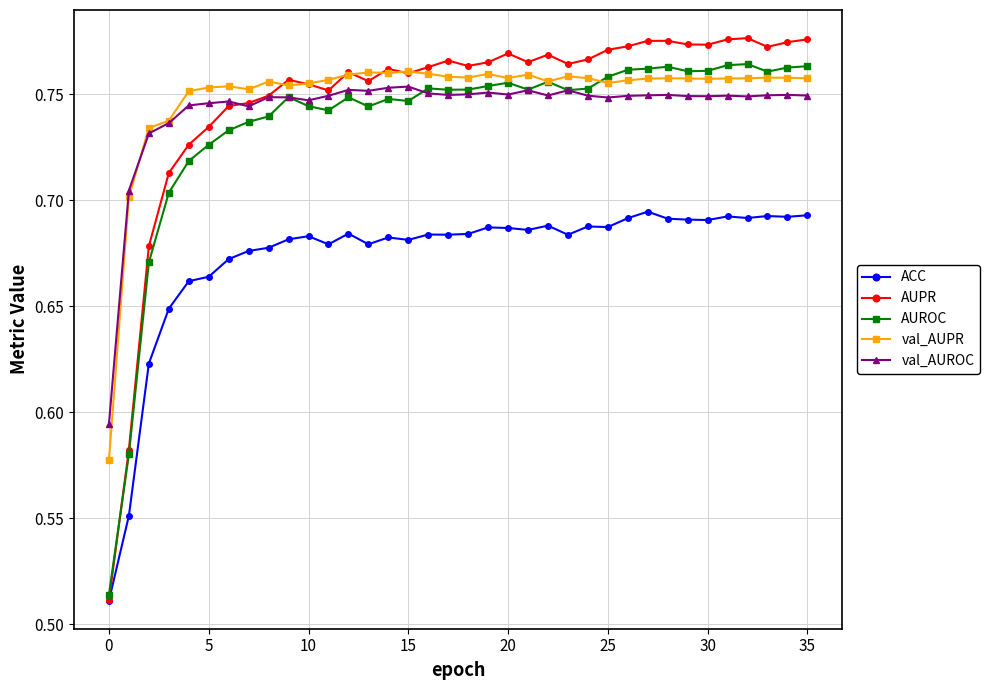

Count the val_AUPR values in the range 0 to 1.

36